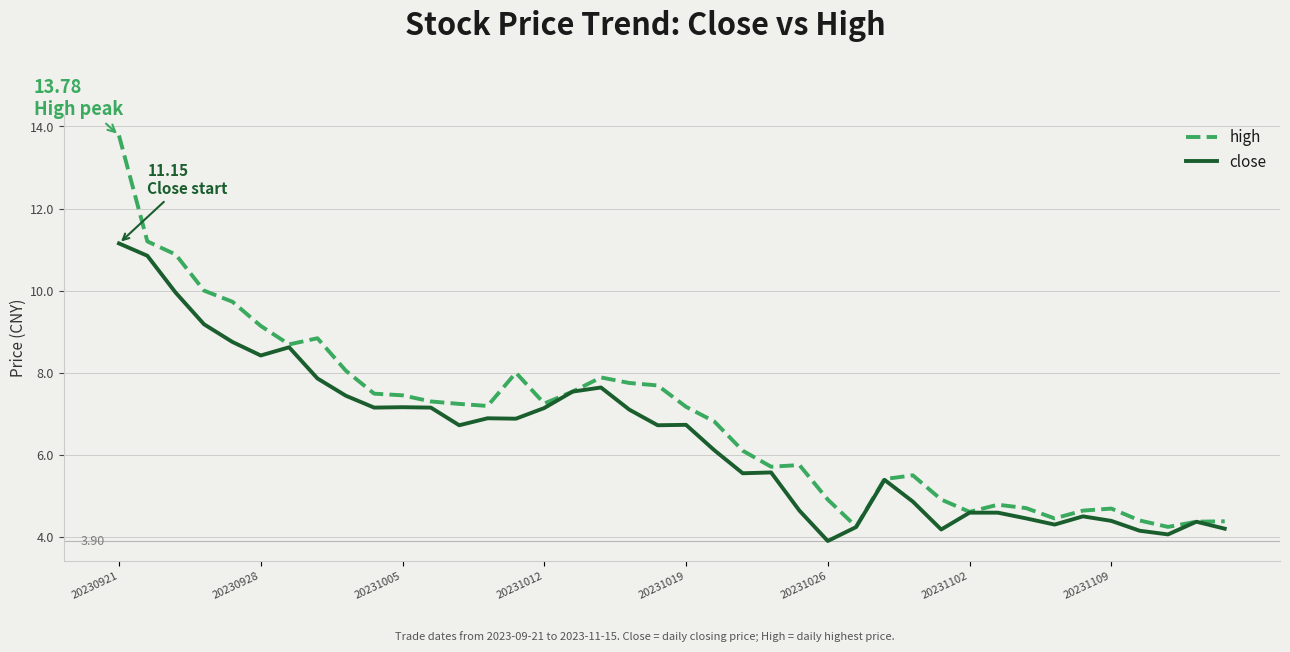

Which series has the widest spread of values?

high